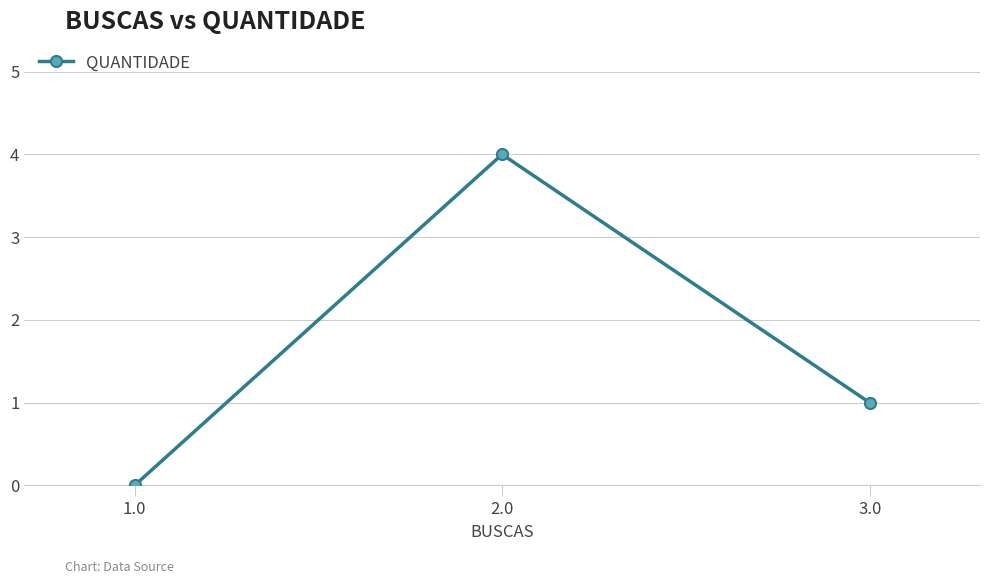

What position from the left is 2.0?

2